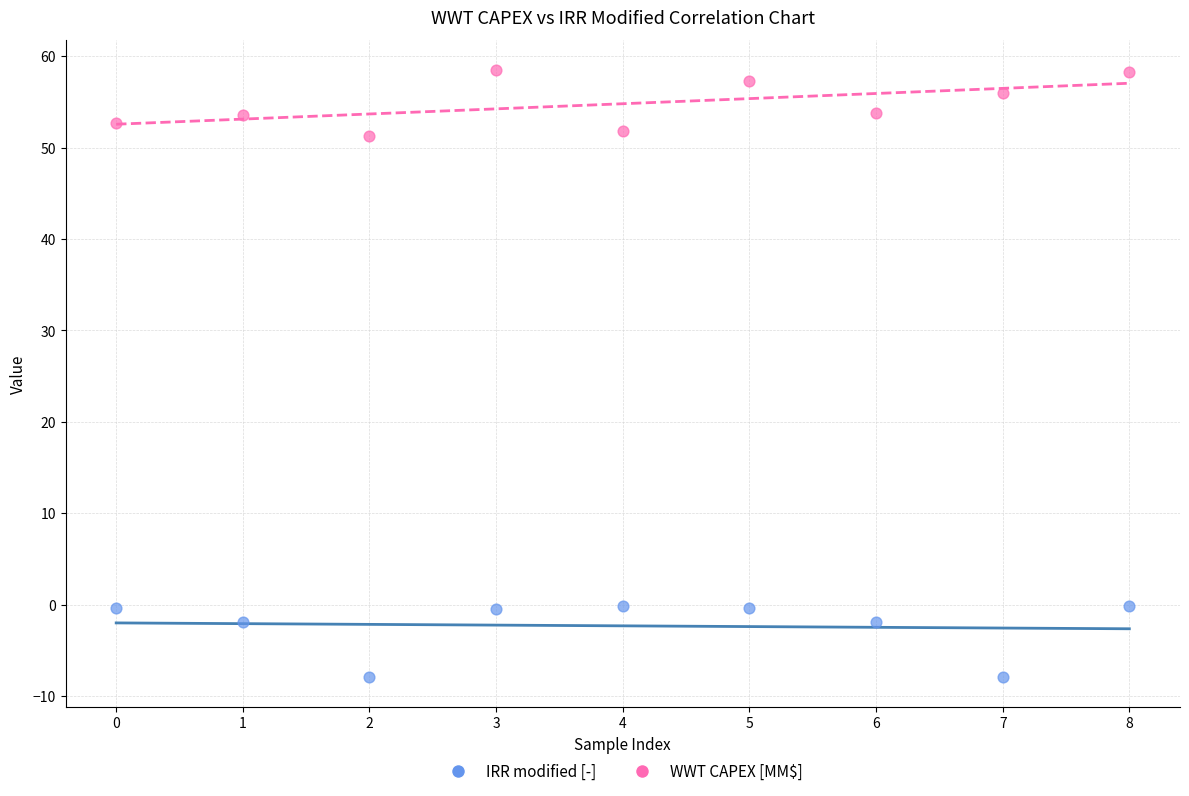

Which series reaches the maximum Y coordinate?

WWT CAPEX [MM$]